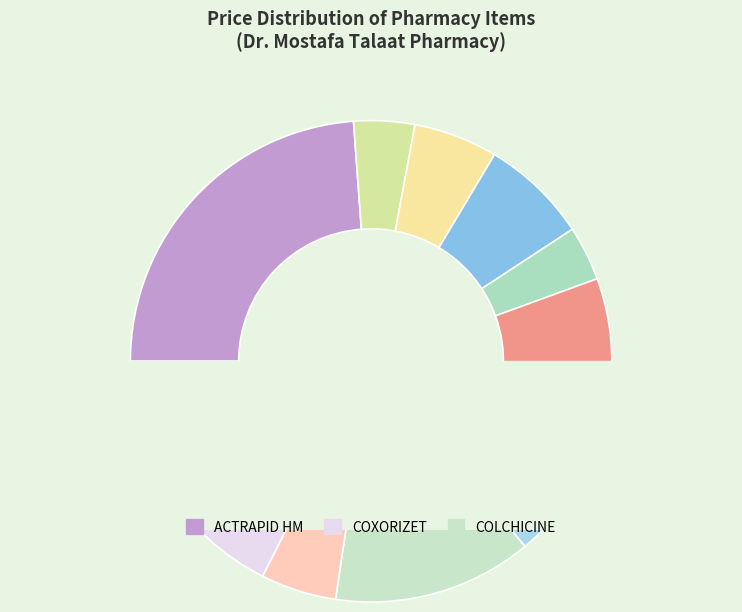

How many segments does this pie chart have?

12